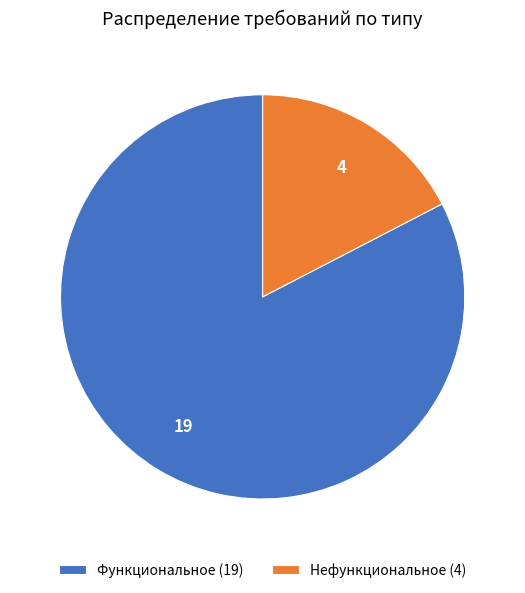

Between Нефункциональное (4) and Функциональное (19), which is larger?

Функциональное (19)